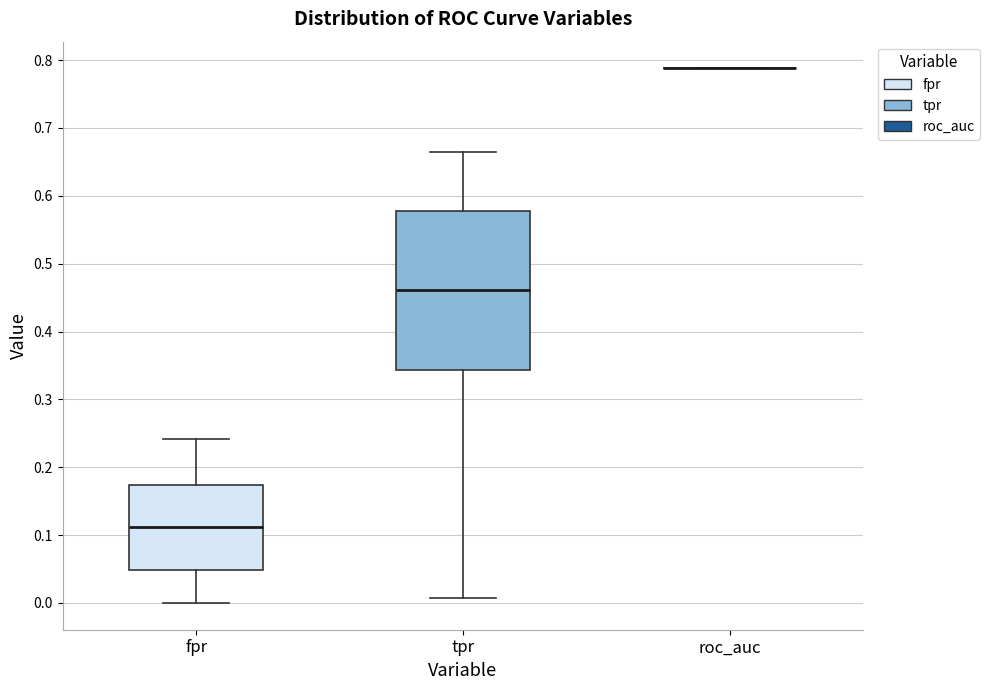

Comparing the boxes themselves (not the whiskers), which one is the tallest?

tpr